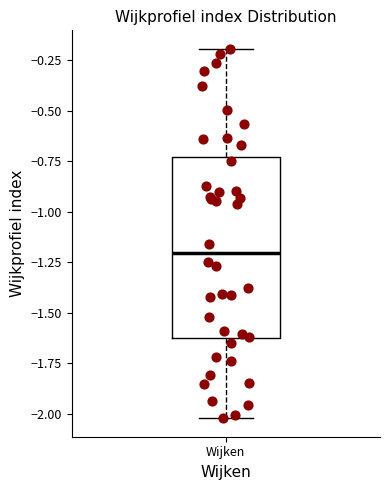

Transcribe this box plot: give where the median line is, the range the box spans, and where the two whiskers end, as read against the y-axis. The values are not printed on the chart, so give them approximately, as read against the axis.

median -1.20, box -1.65 to -0.75, whiskers -2.00 to -0.20